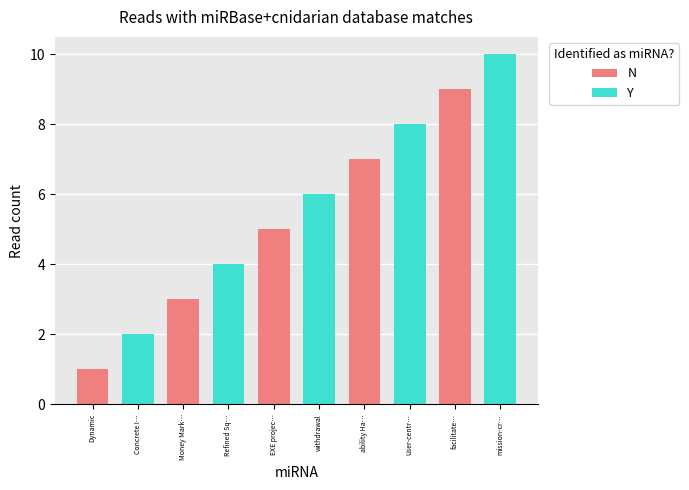

How many data points does each series have?

10